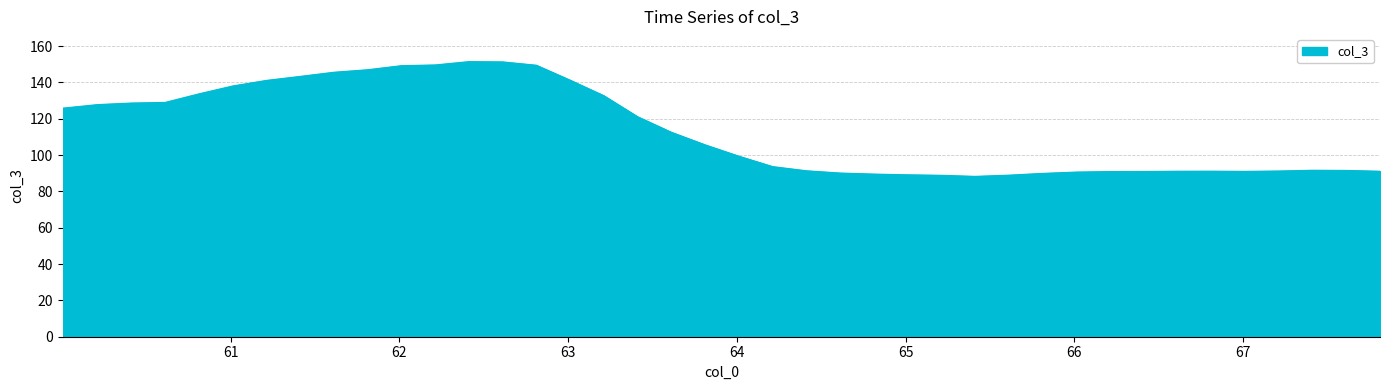

What is the maximum value shown in the chart?

151.5